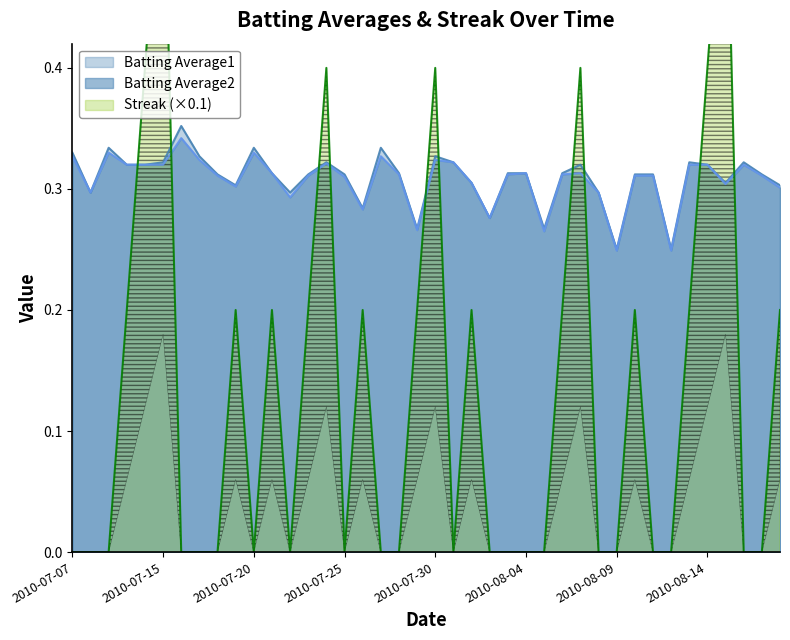

How many series are shown in this chart?

3